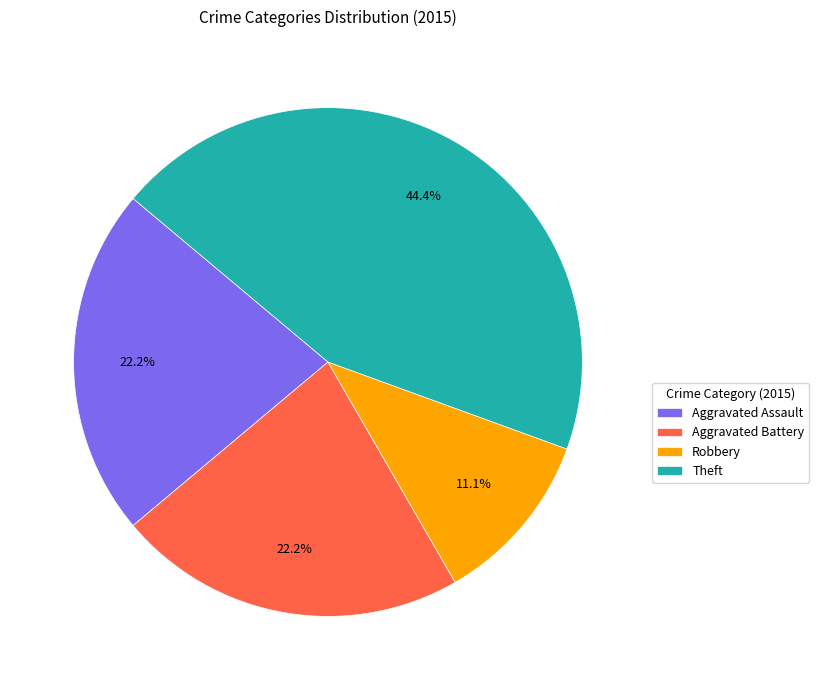

How many slices are in this pie chart?

4